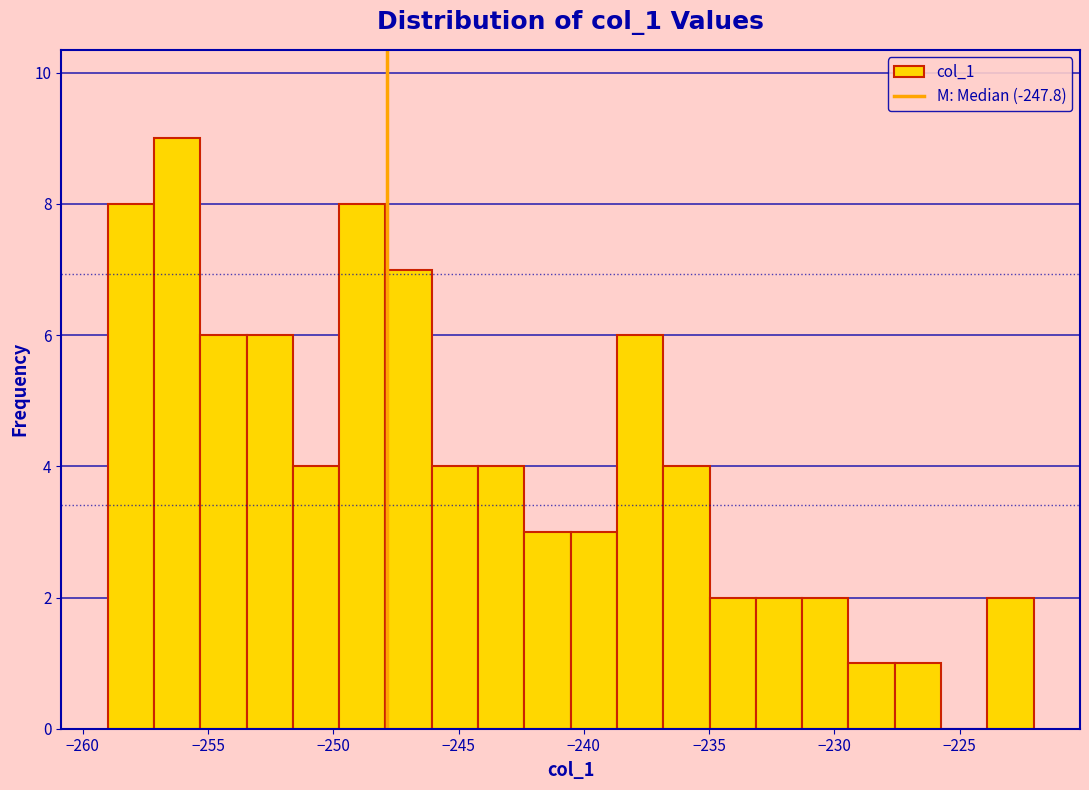

Around what value on the x-axis is the tallest bar? Give the approximate position of its centre, as read against the axis.

-256.0